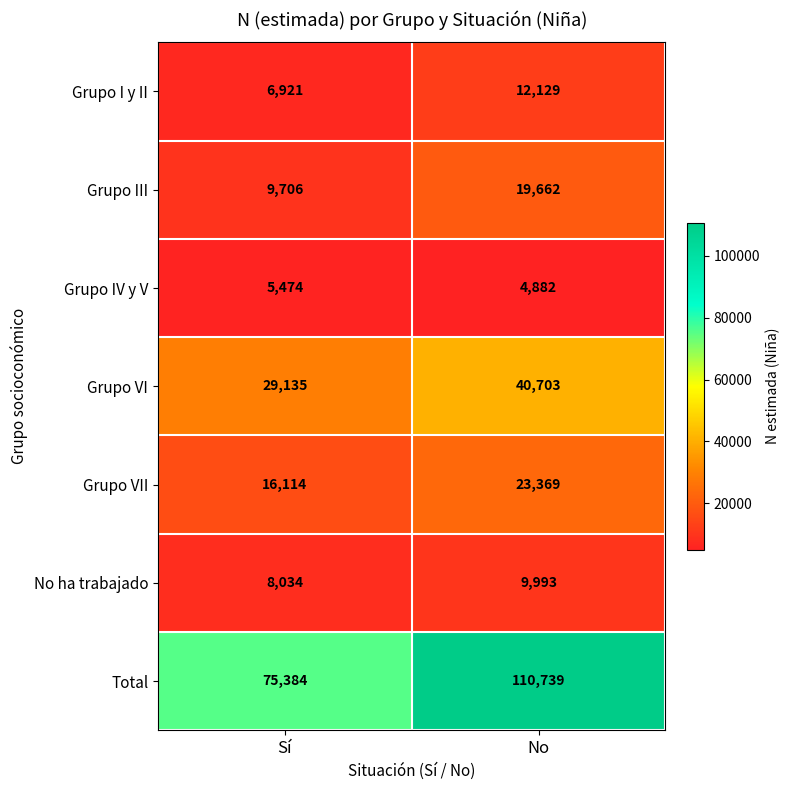

The value of Grupo VI at No is 18063. True or false?

False